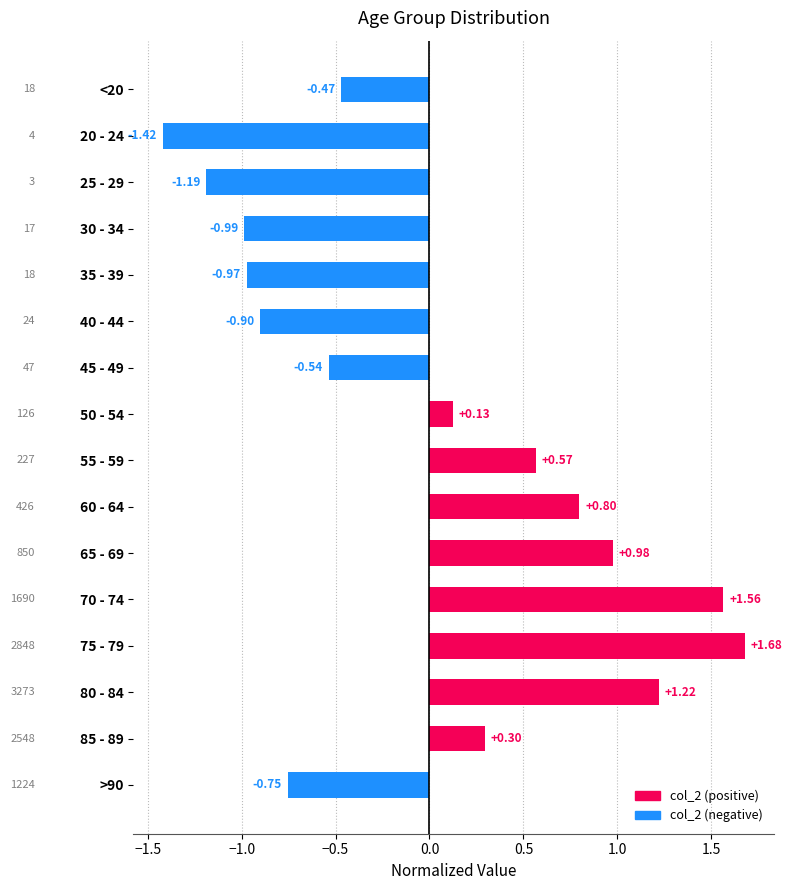

How many positive values are there?

8